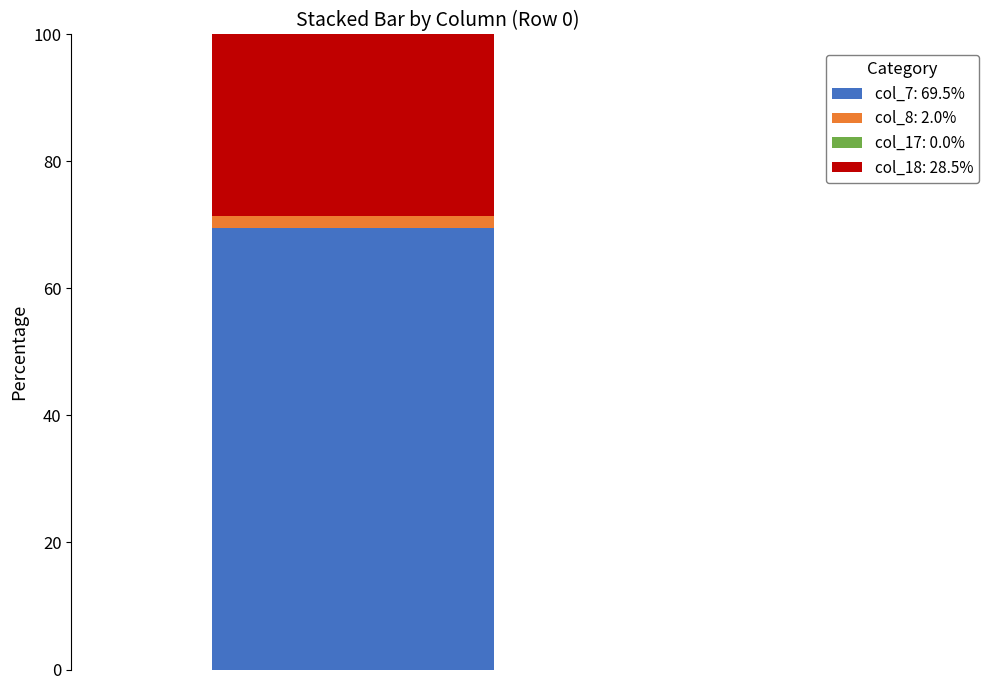

What is the highest value of the col_7: 69.5% series?

69.5